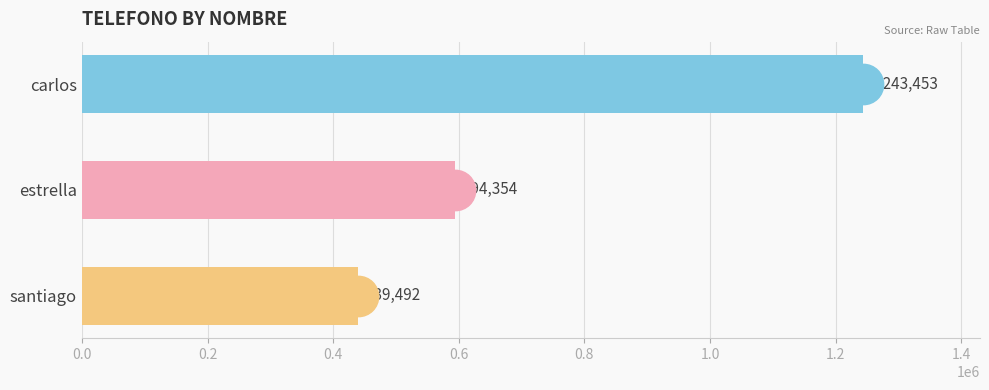

What is the label of the 2nd bar from the bottom?

estrella